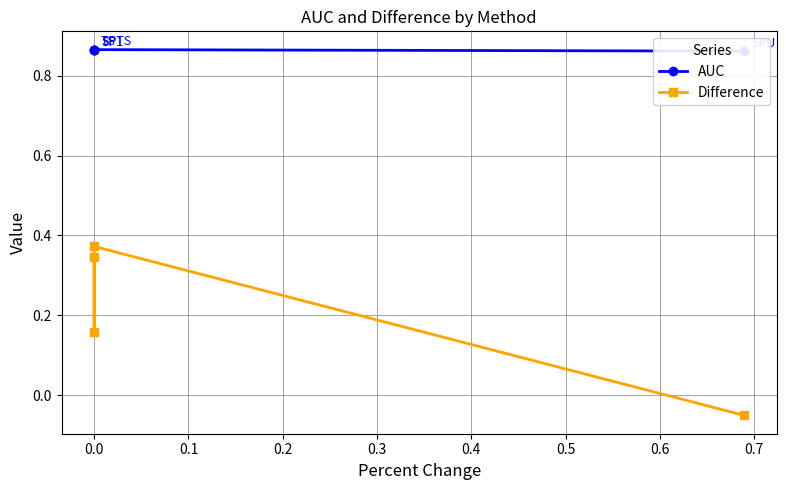

What is the average value of the Difference series?

0.2